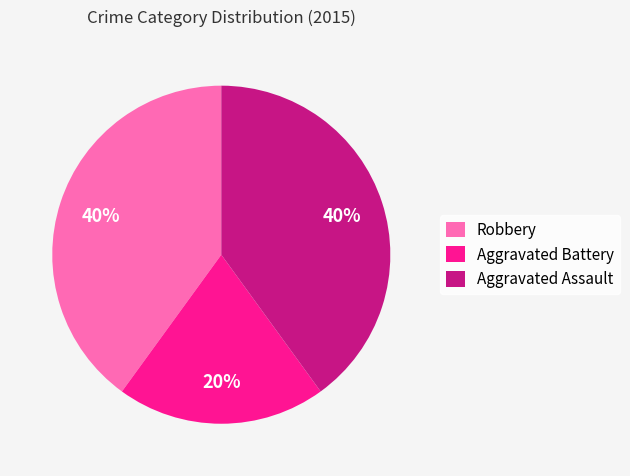

How many slices are in this pie chart?

3